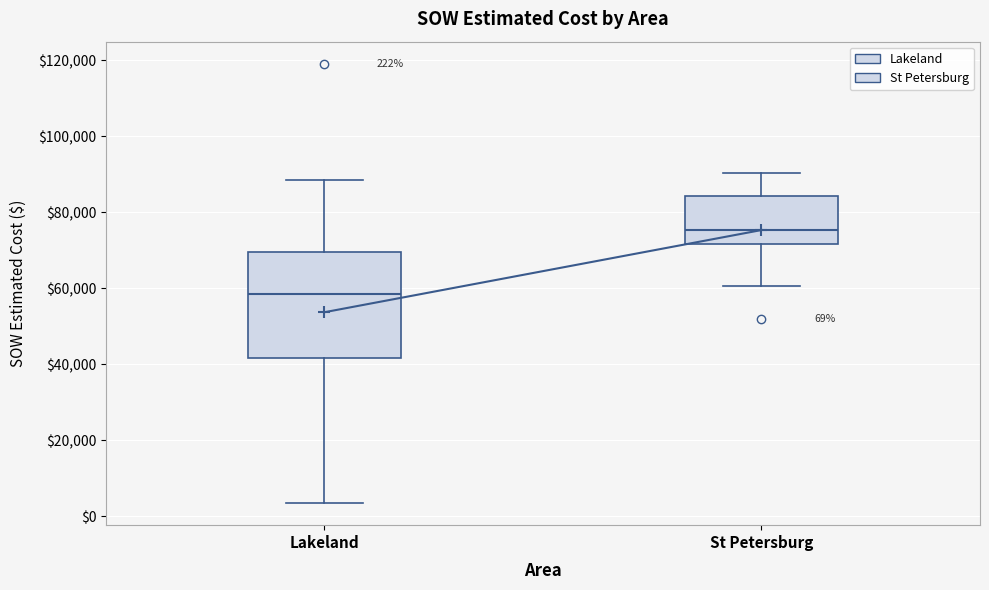

Which box is the tallest, from its lower edge to its upper edge?

Lakeland